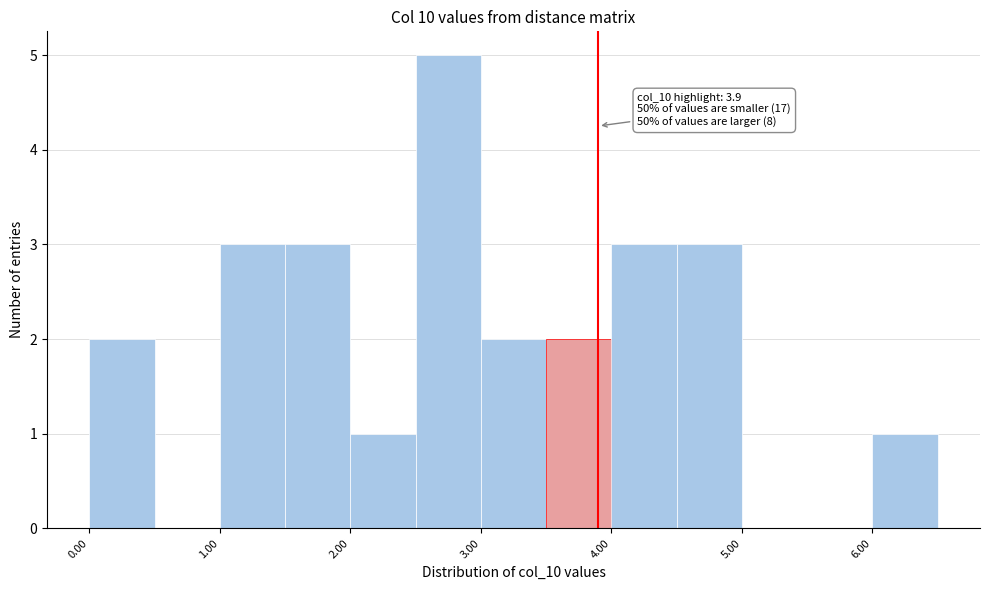

Which range on the x-axis has the tallest bar?

2.5 to 3.0